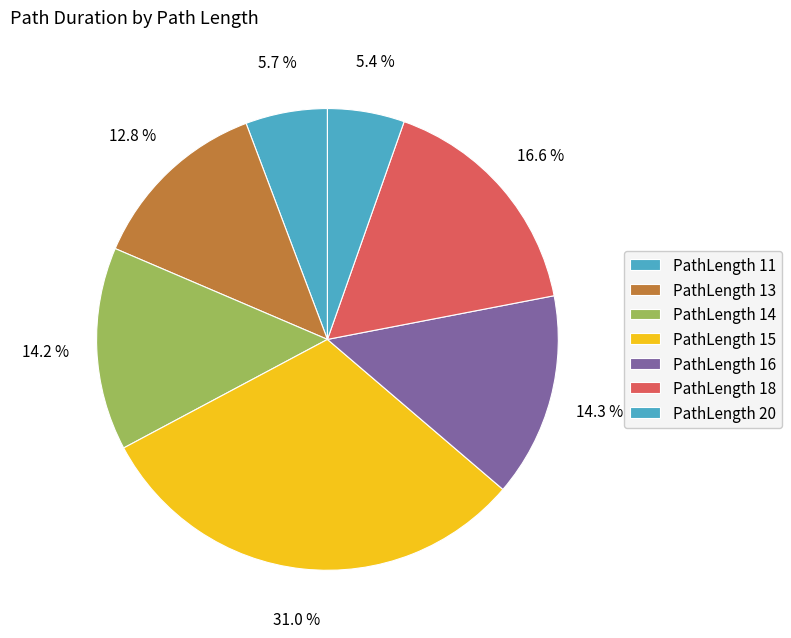

How many segments does this pie chart have?

7